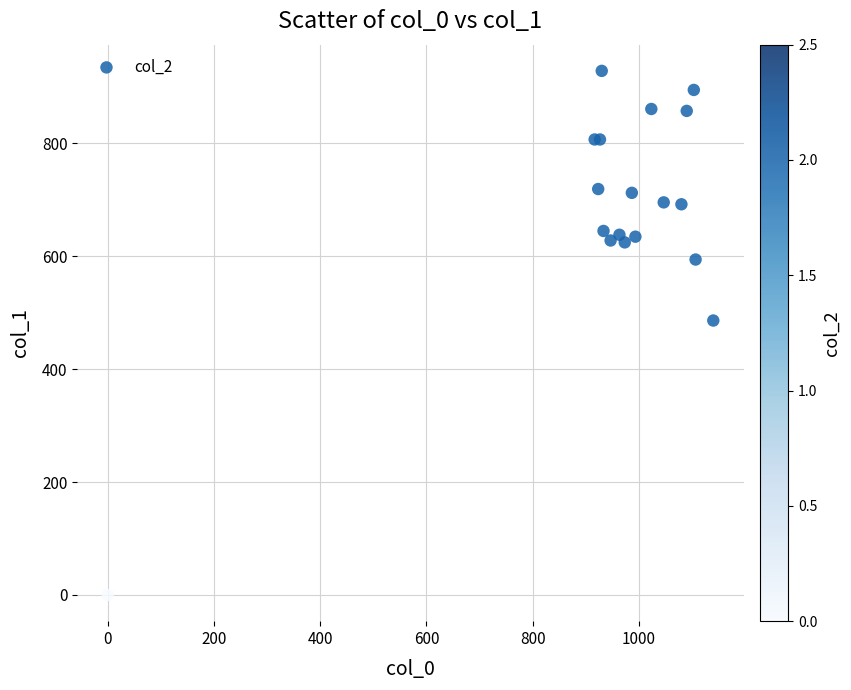

What Y value in the scatter plot is closest to 464?

486.0